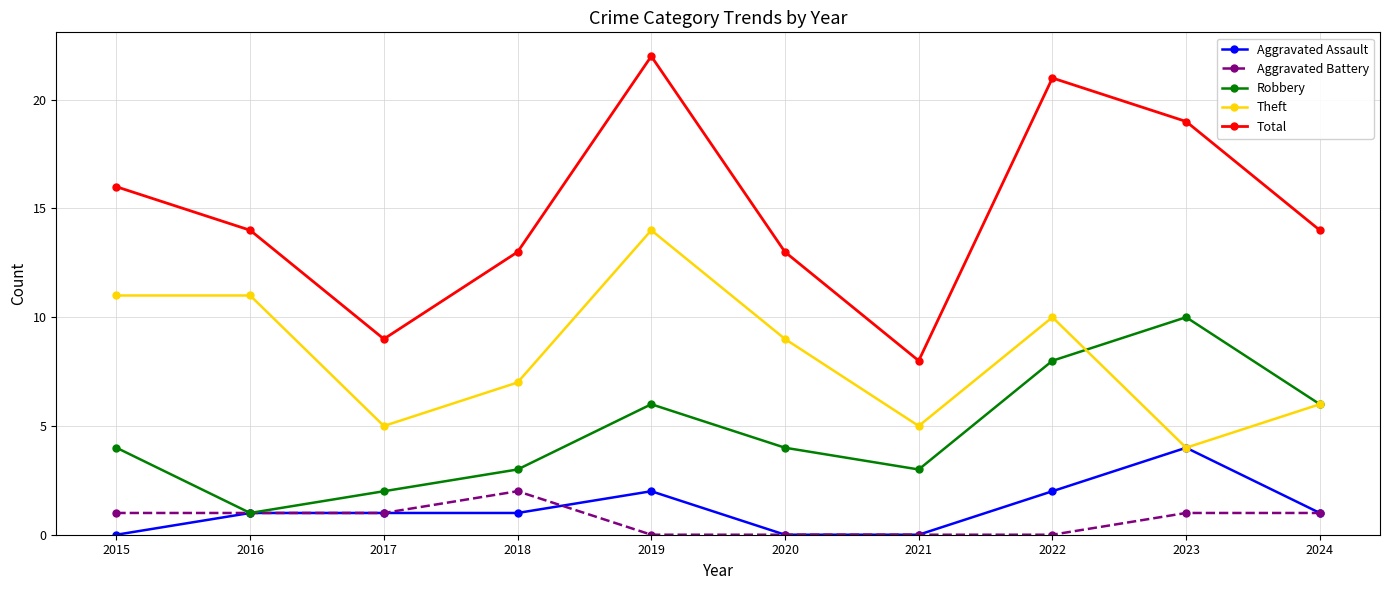

What is the value of the Robbery point at the 7th from the left?

3